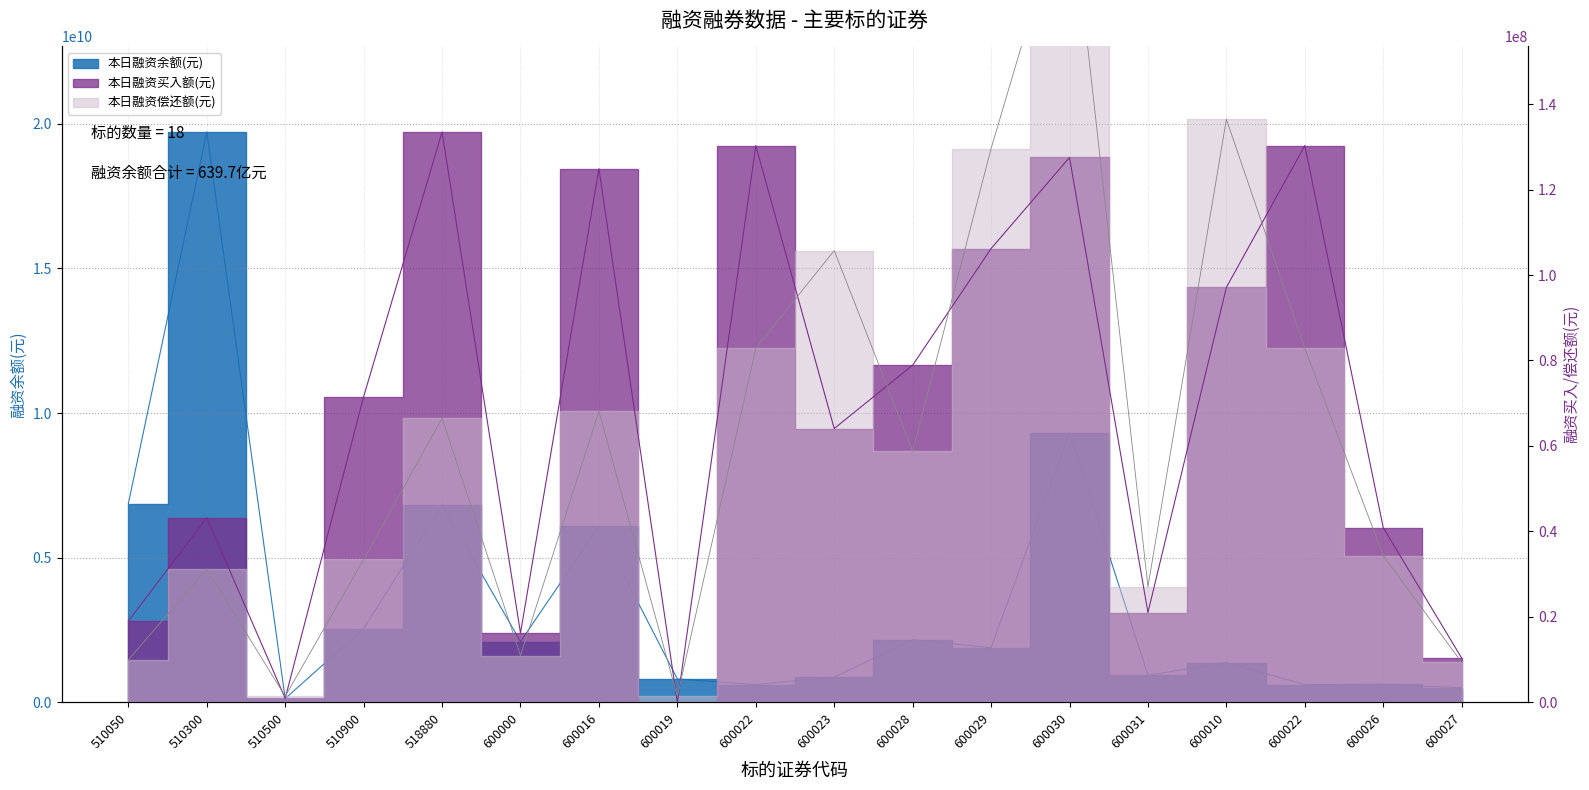

How many lines are shown in the chart?

3